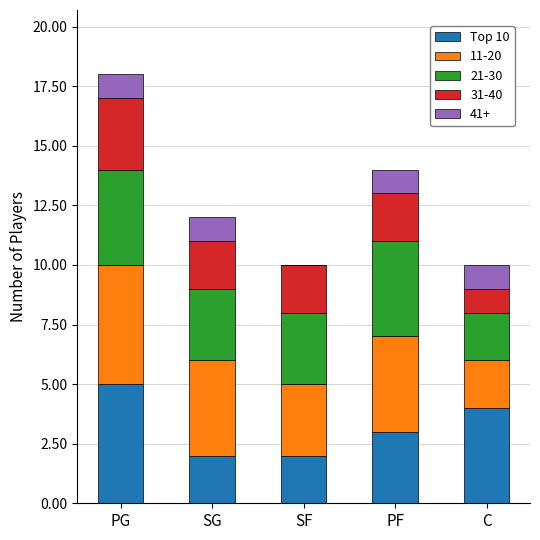

At which category is the sum across all series the highest?

PG